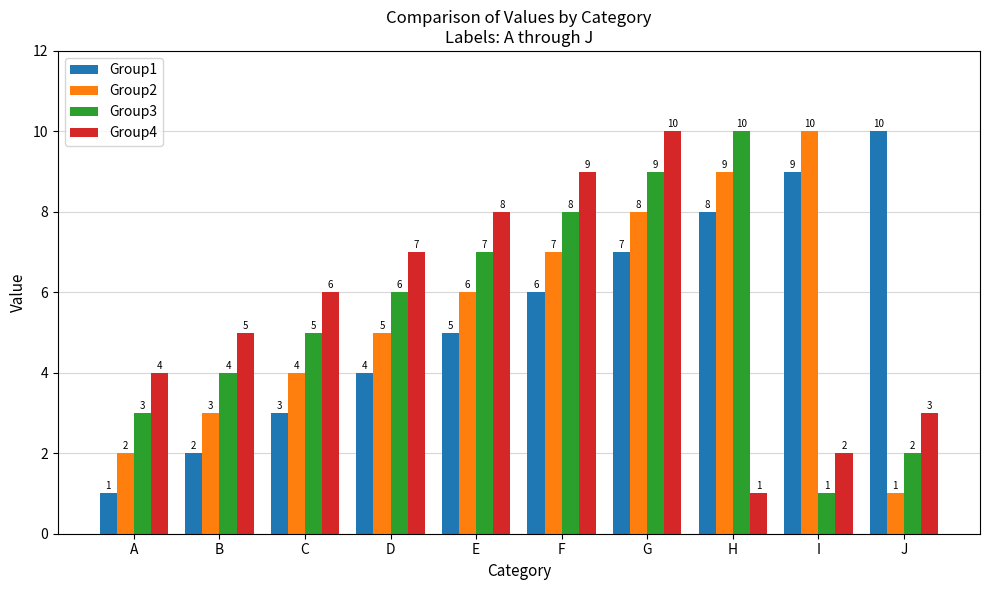

What is the total value across all series at E?

26